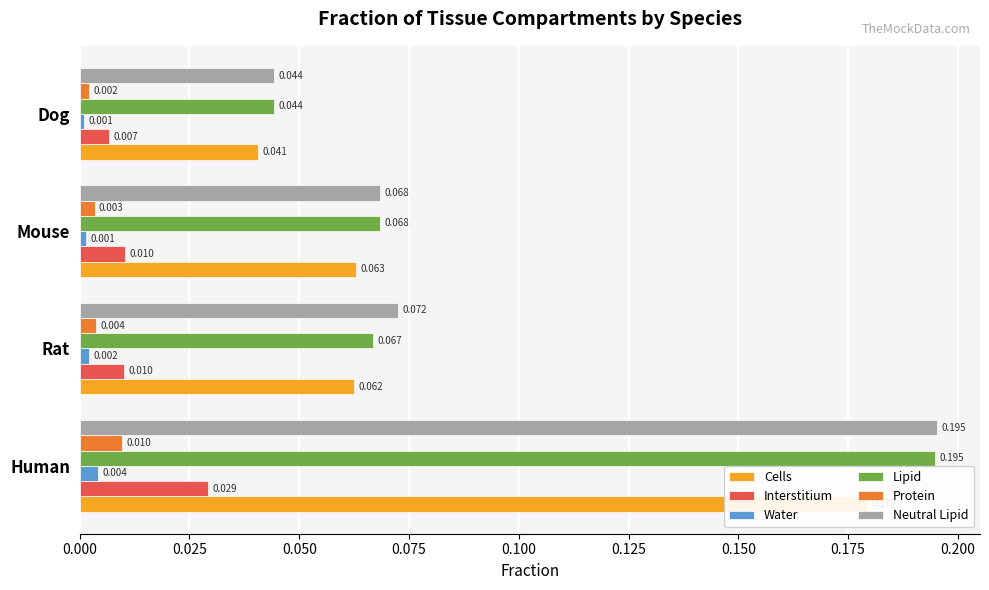

How many bars are there in each group?

6